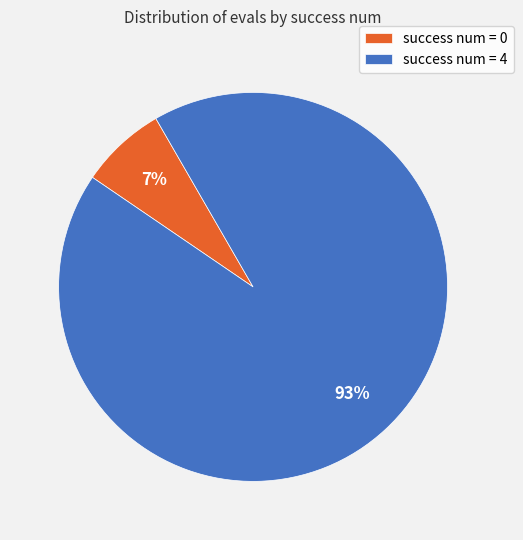

Rank the categories by value from highest to lowest.

success num = 4, success num = 0